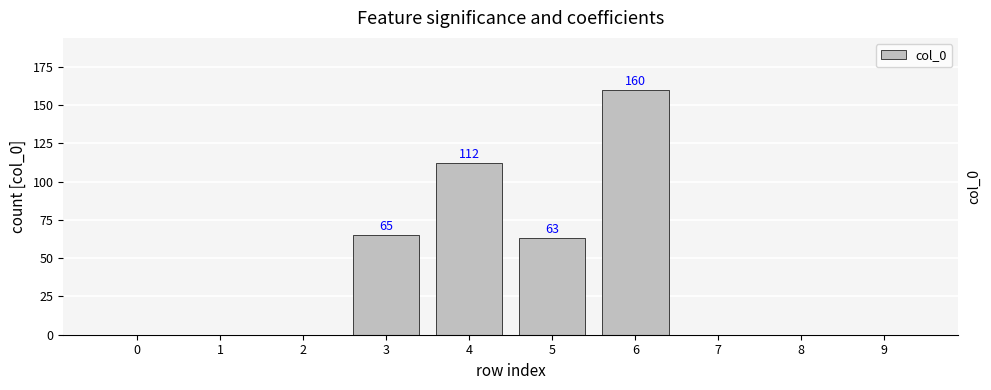

How many categories are shown in the chart?

10